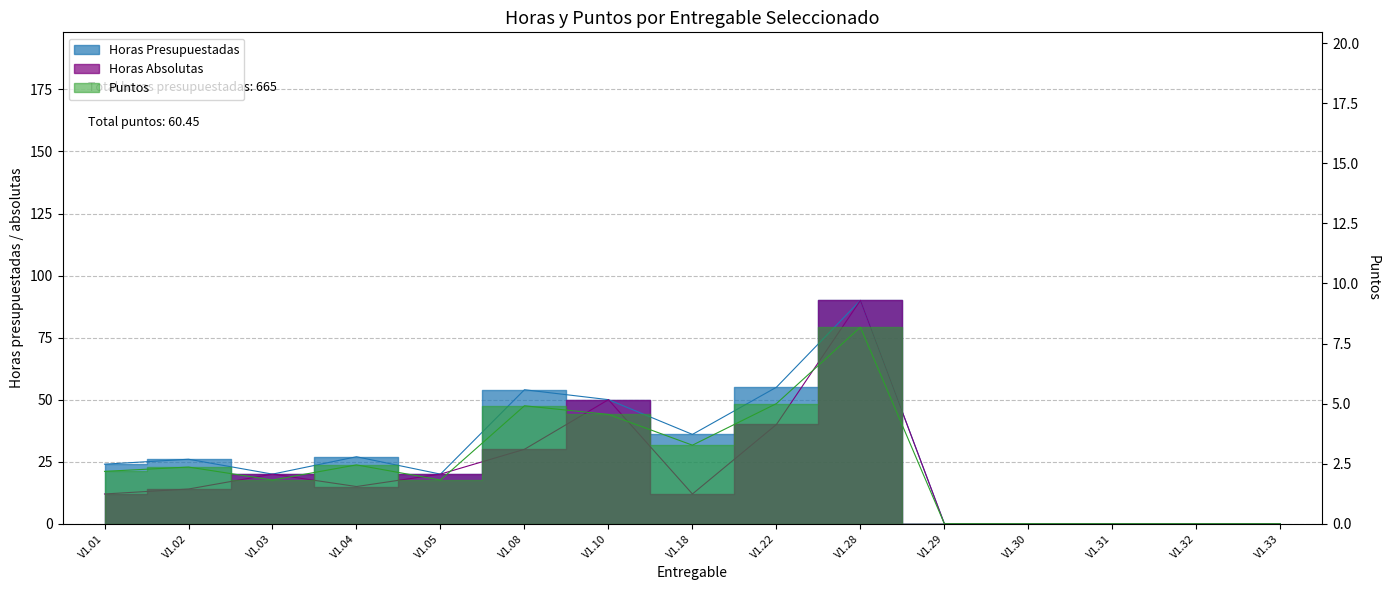

What is the average value of the Horas Presupuestadas series?

26.8